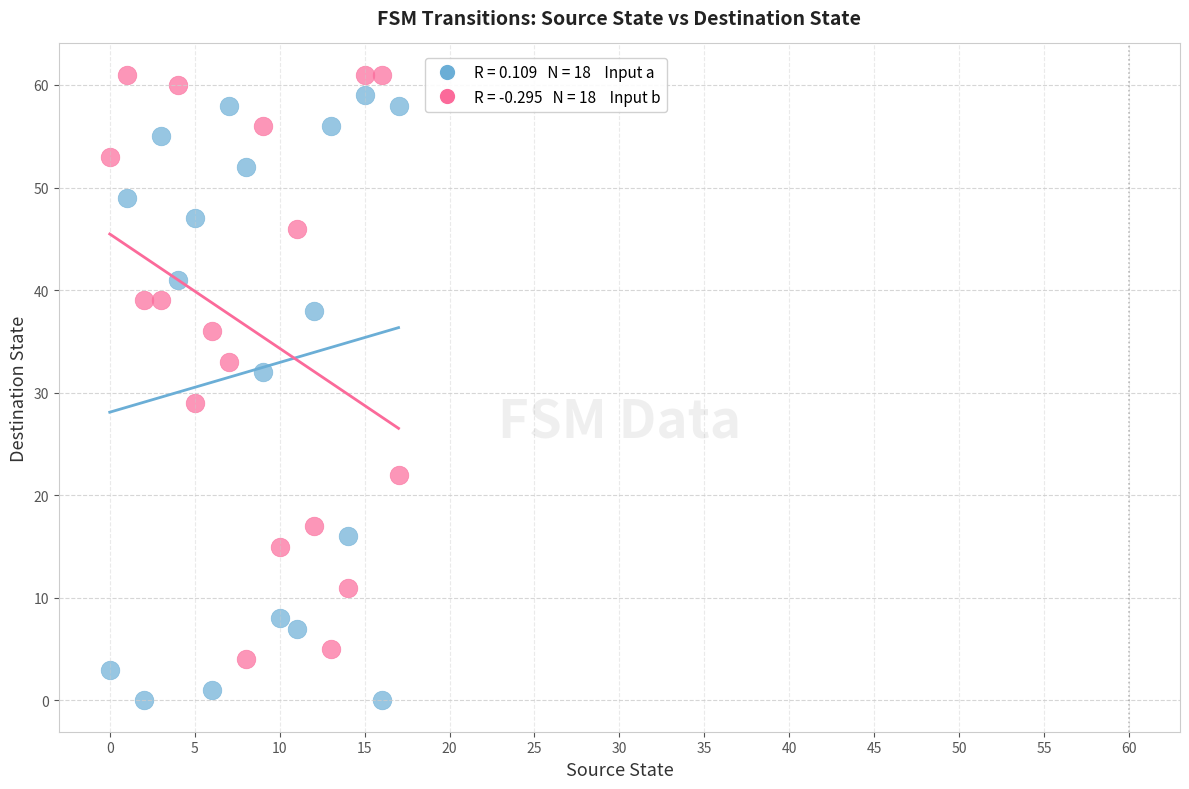

Across all series, what Y value is closest to 30?

29